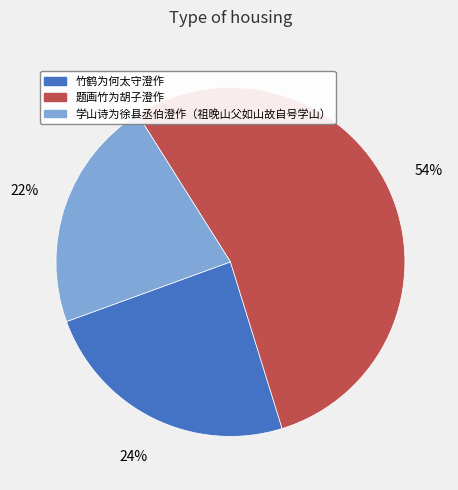

Which slice is the largest?

题画竹为胡子澄作